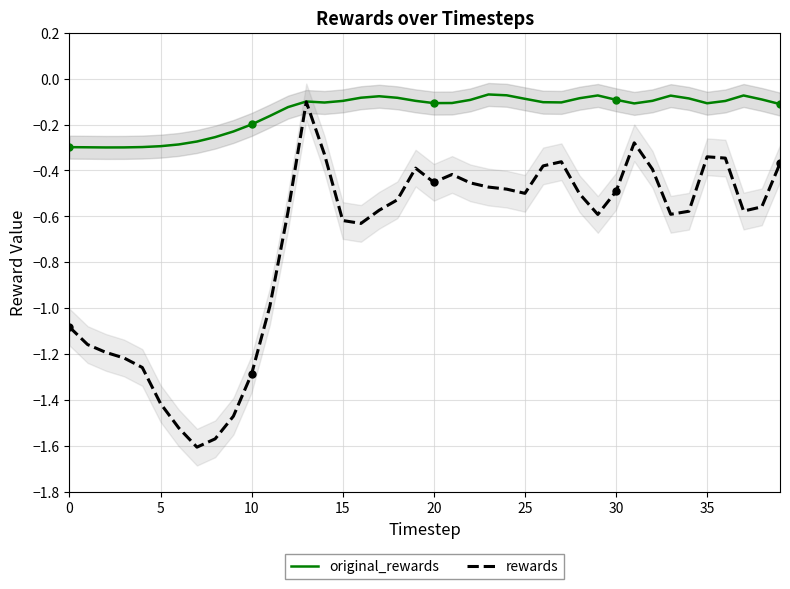

Which has a higher value, 33 or 16?

33